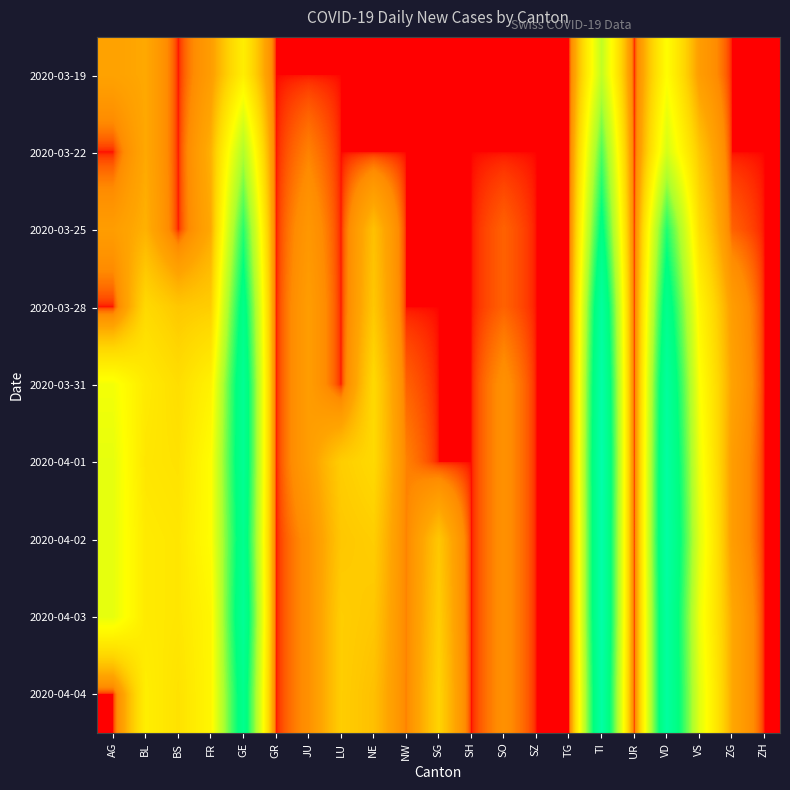

What is the greatest value displayed?

76